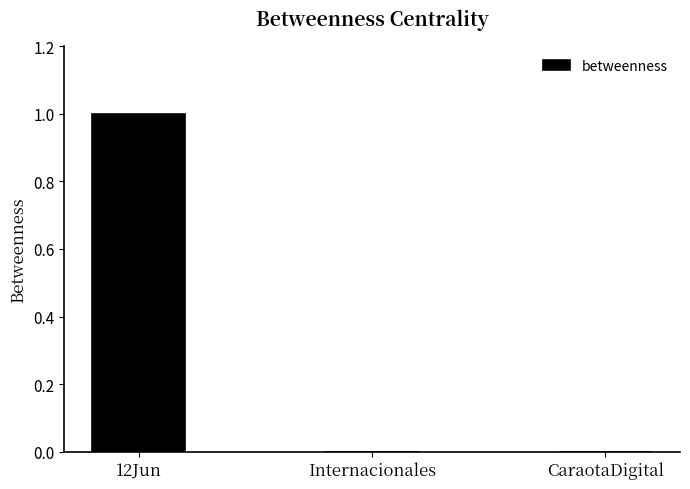

The chart shows a value of -1 at CaraotaDigital. True or false?

False